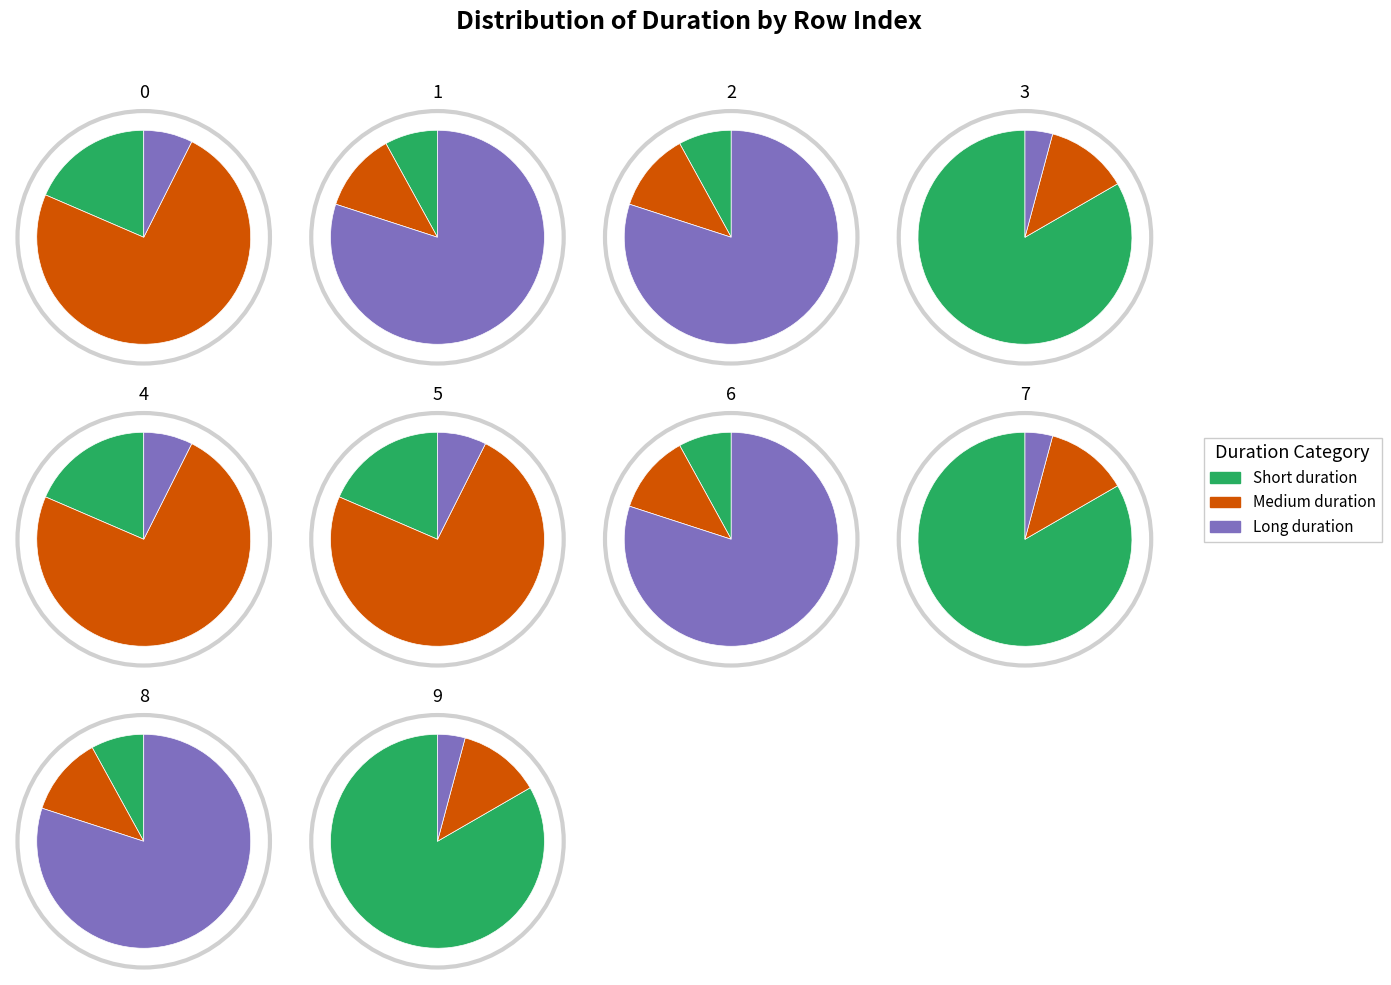

What is the change in value from 2 to 4?

-0.9